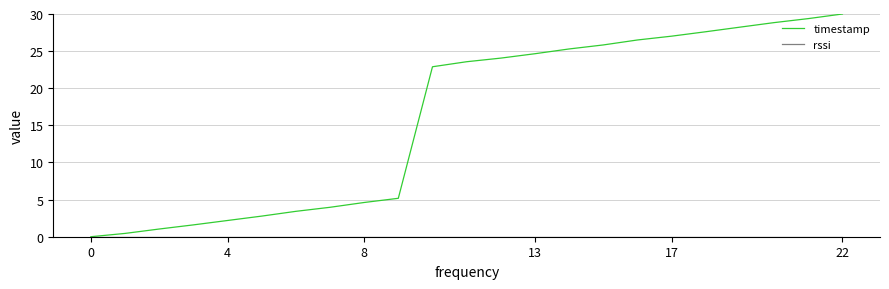

What is the greatest value displayed?

30.0